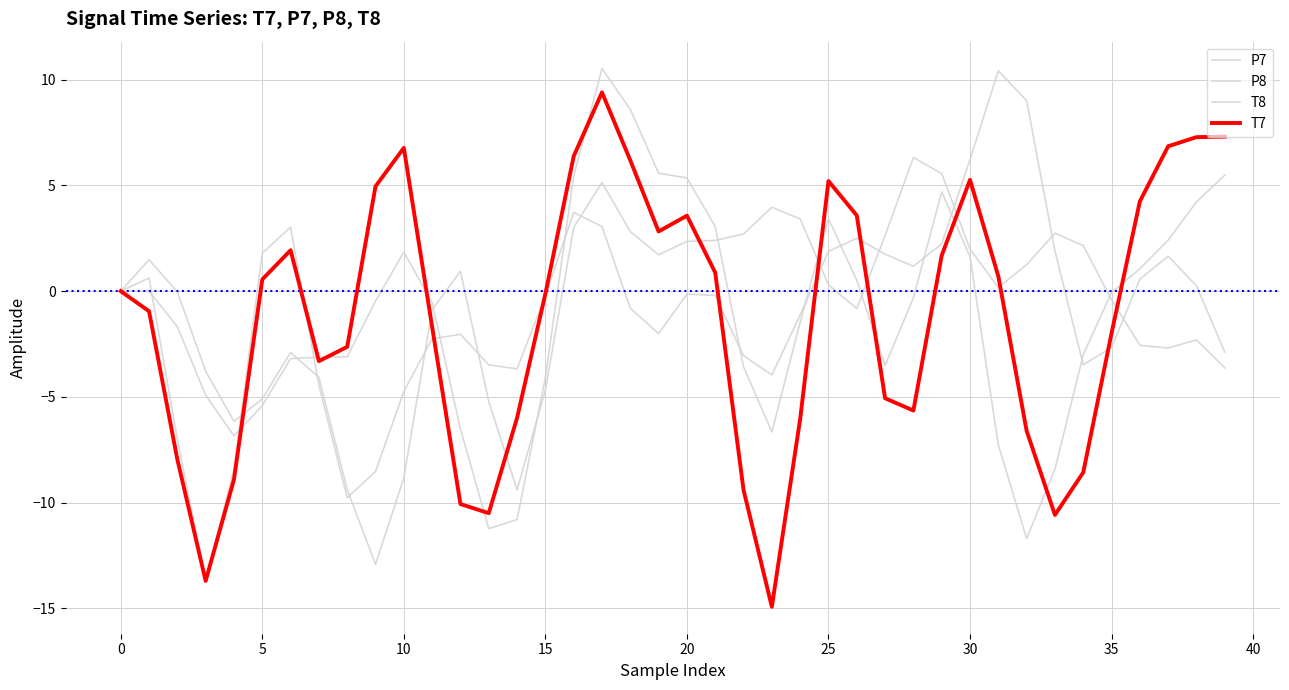

How many intersections are there between P8 and P7?

7